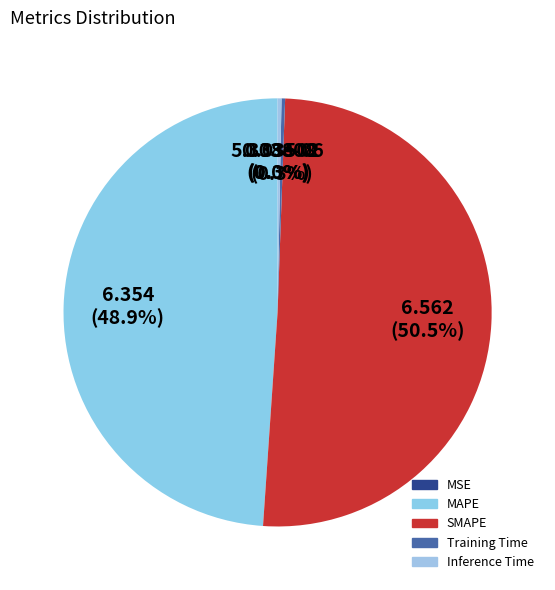

How many segments does this pie chart have?

5